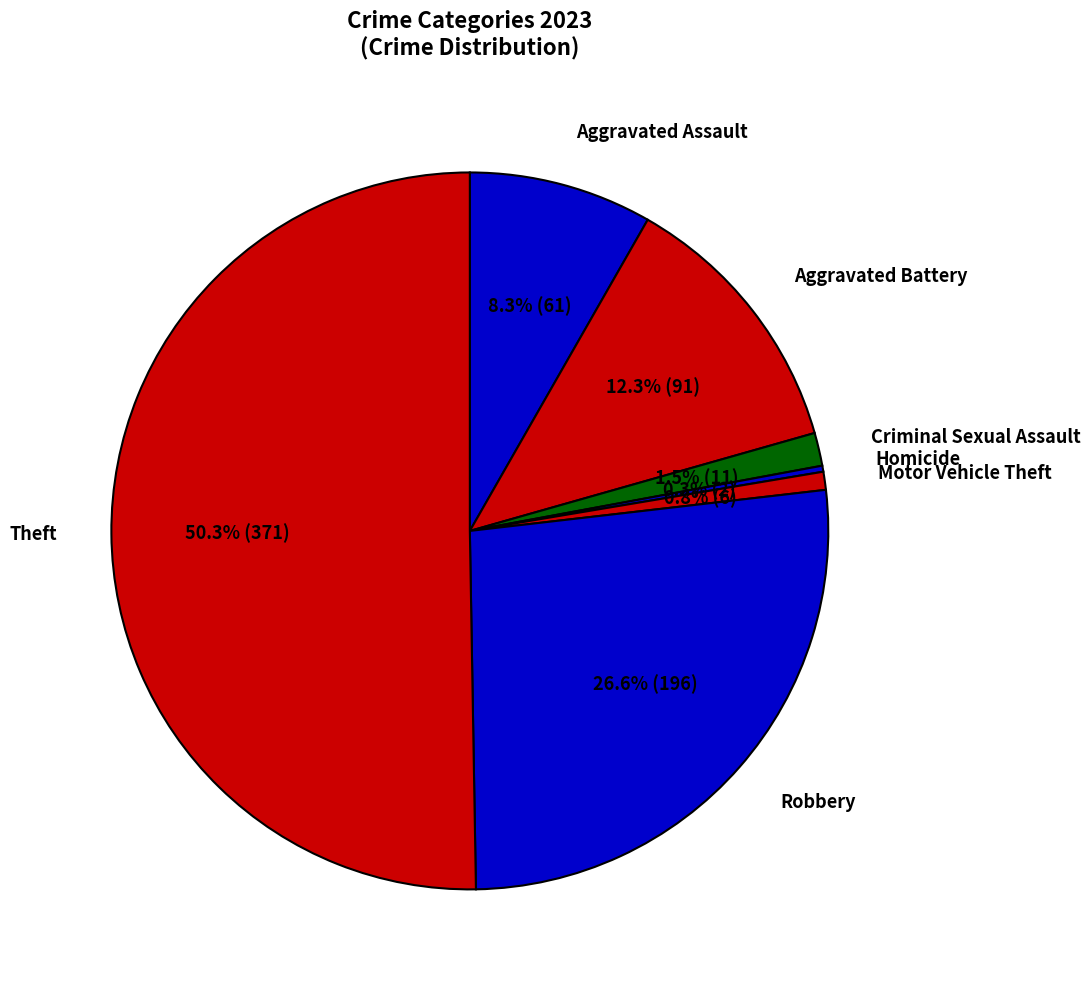

To the nearest percent, what is the average slice percentage?

14%